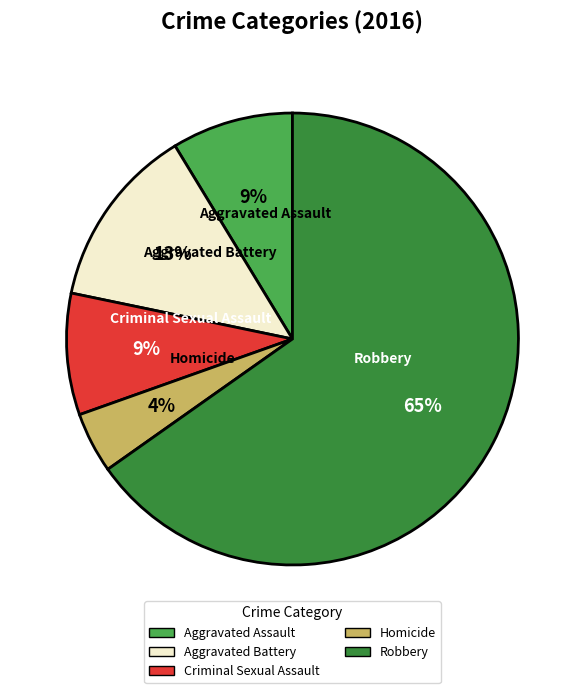

To the nearest percent, what is the average slice percentage?

20%